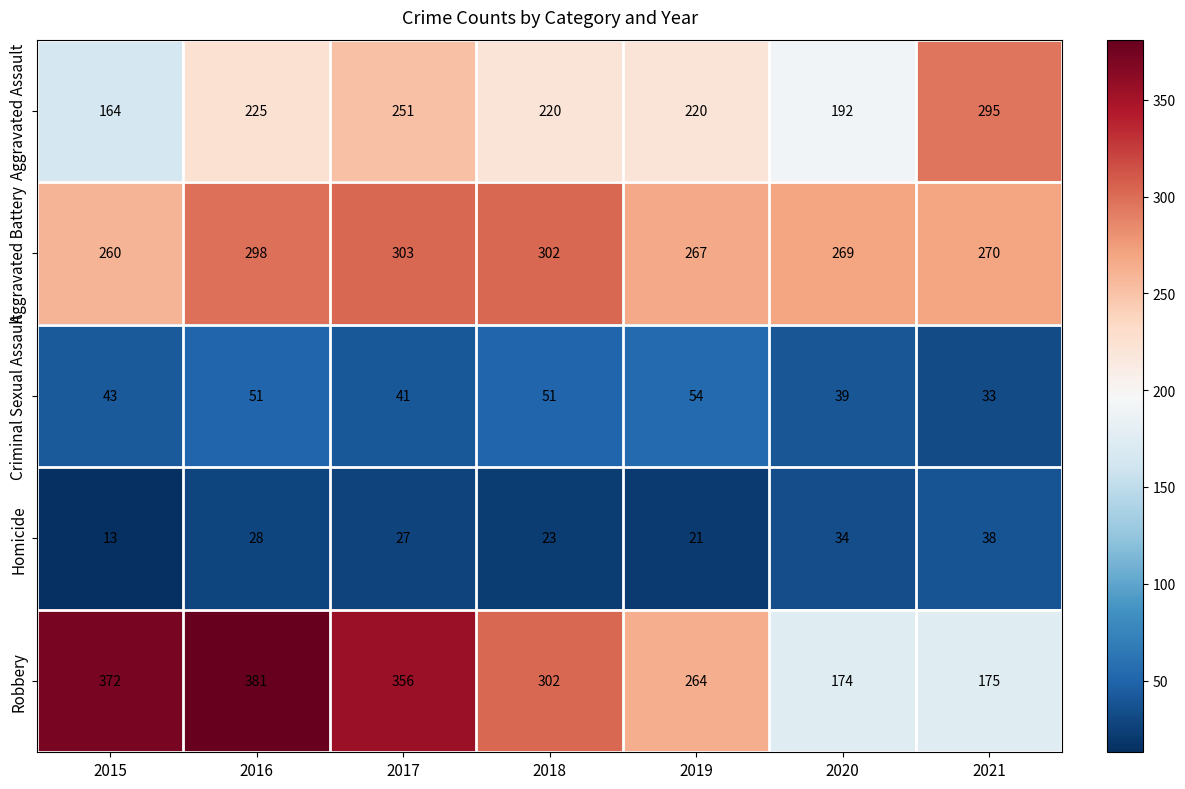

True or false: Homicide has a value of 34 at 2020.

True